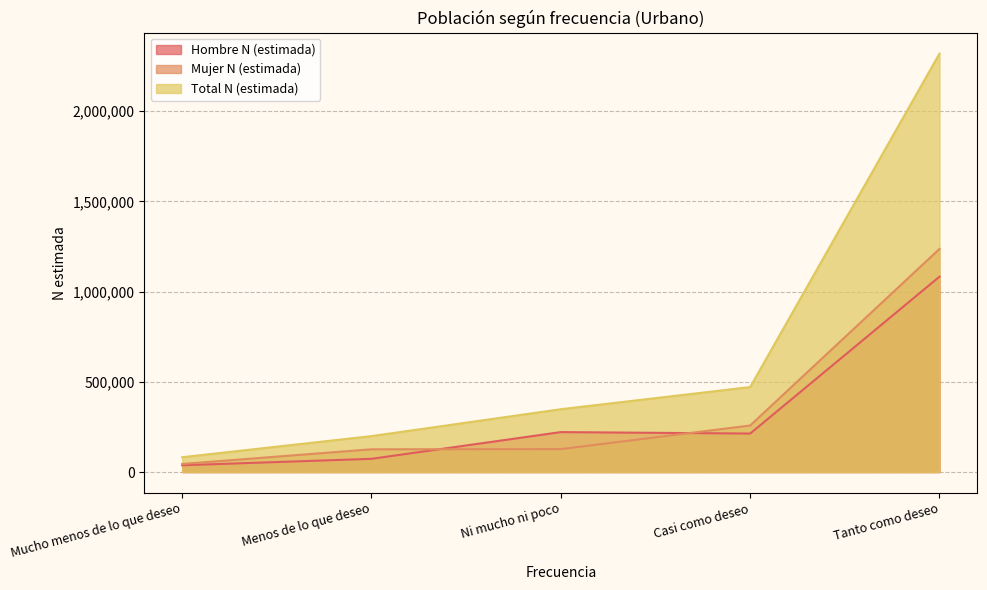

What is the sum of all Mujer N (estimada) values?

1791748